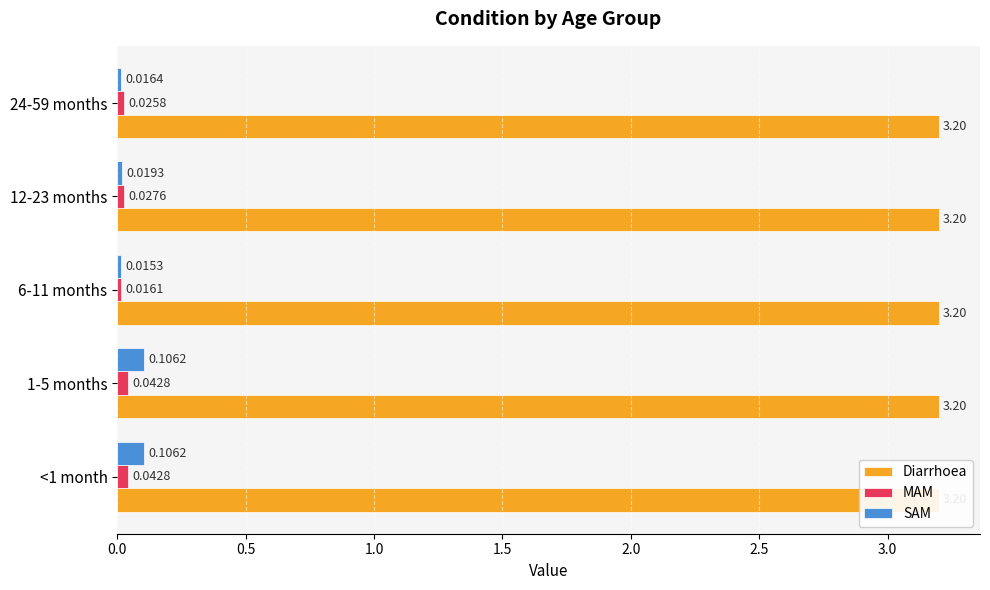

Which series has the widest spread of values?

SAM